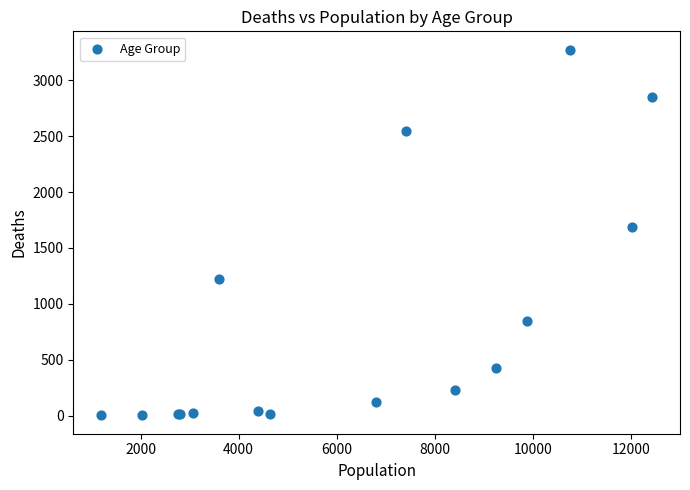

What Y value in the scatter plot is closest to 1638?

1690